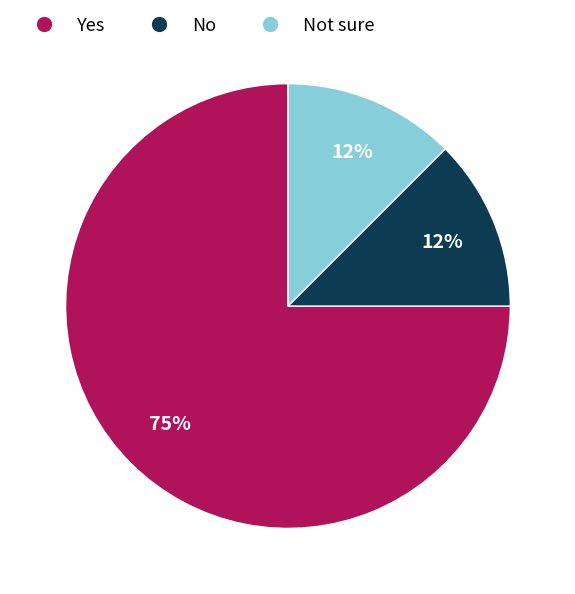

Which category has the biggest portion of the pie?

Yes